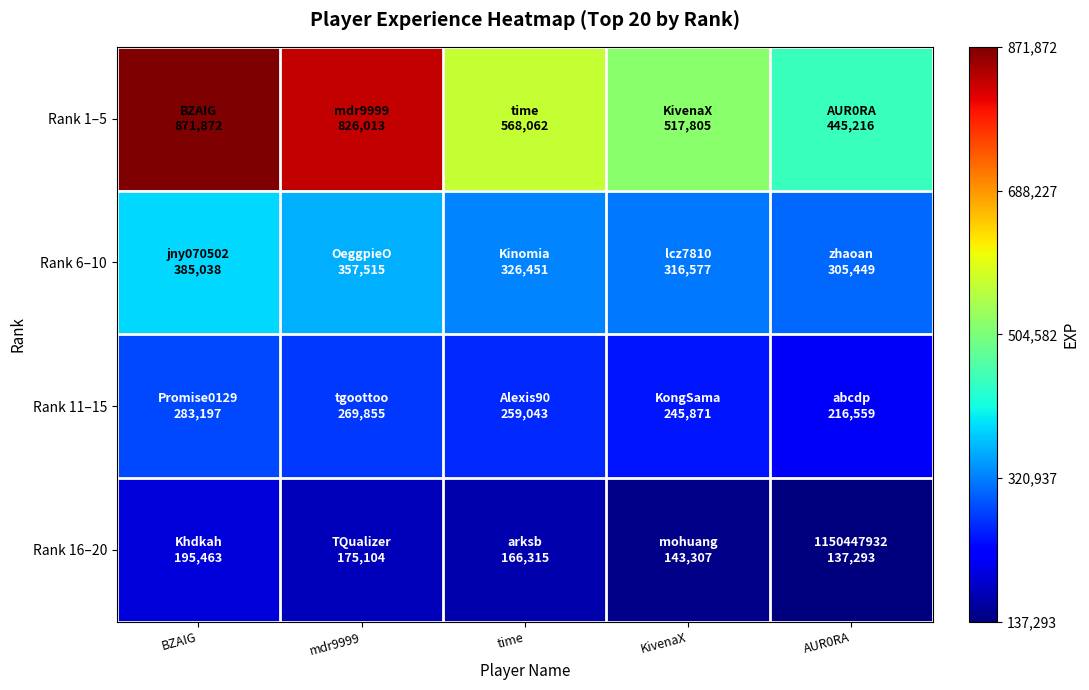

Reading right to left, transcribe all the data shown in this chart.

Rank 1–5: AUR0RA=445216	KivenaX=517805	time=568062	mdr9999=826013	BZAIG=871872
Rank 6–10: AUR0RA=305449	KivenaX=316577	time=326451	mdr9999=357515	BZAIG=385038
Rank 11–15: AUR0RA=216559	KivenaX=245871	time=259043	mdr9999=269855	BZAIG=283197
Rank 16–20: AUR0RA=137293	KivenaX=143307	time=166315	mdr9999=175104	BZAIG=195463